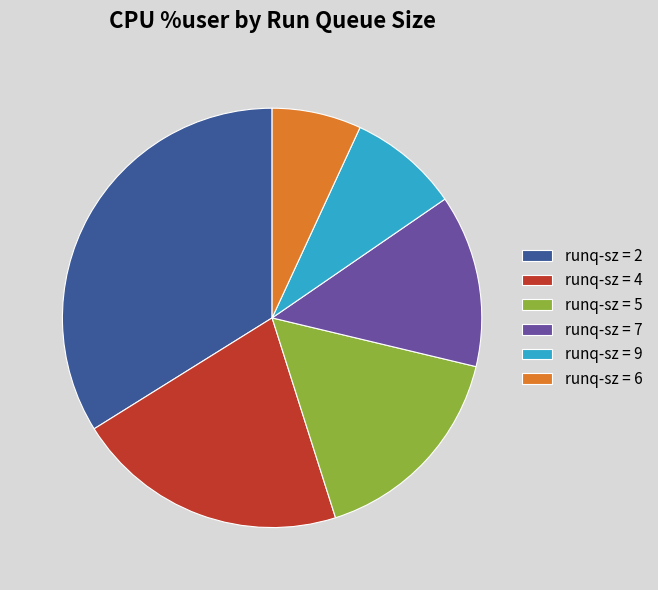

Is it true that runq-sz = 6 is 7% of the pie?

True